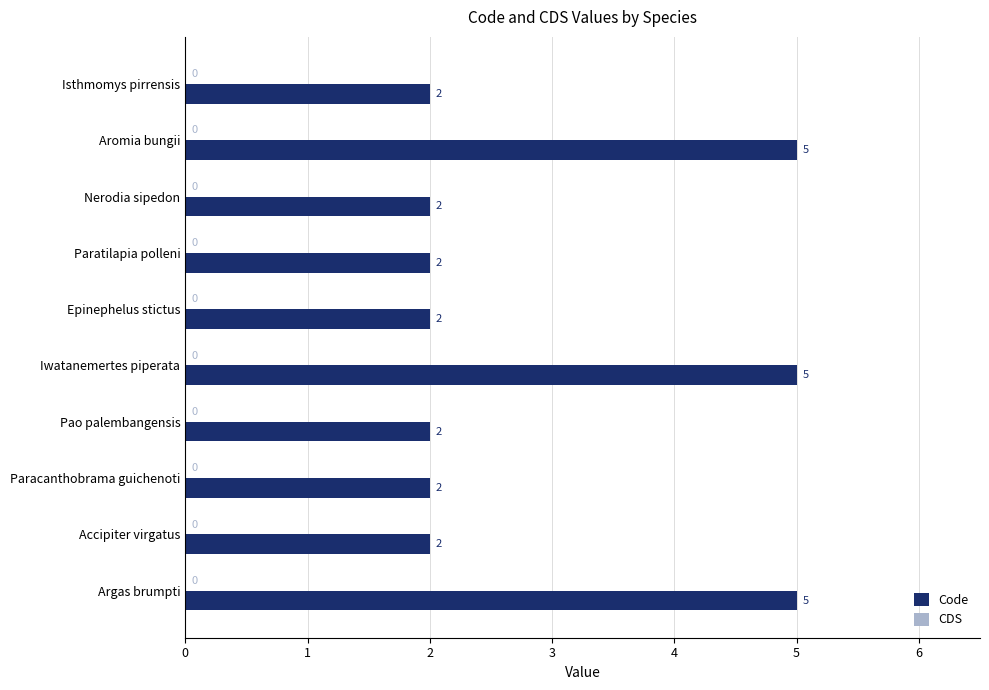

Count the values in the range 2 to 5.

10